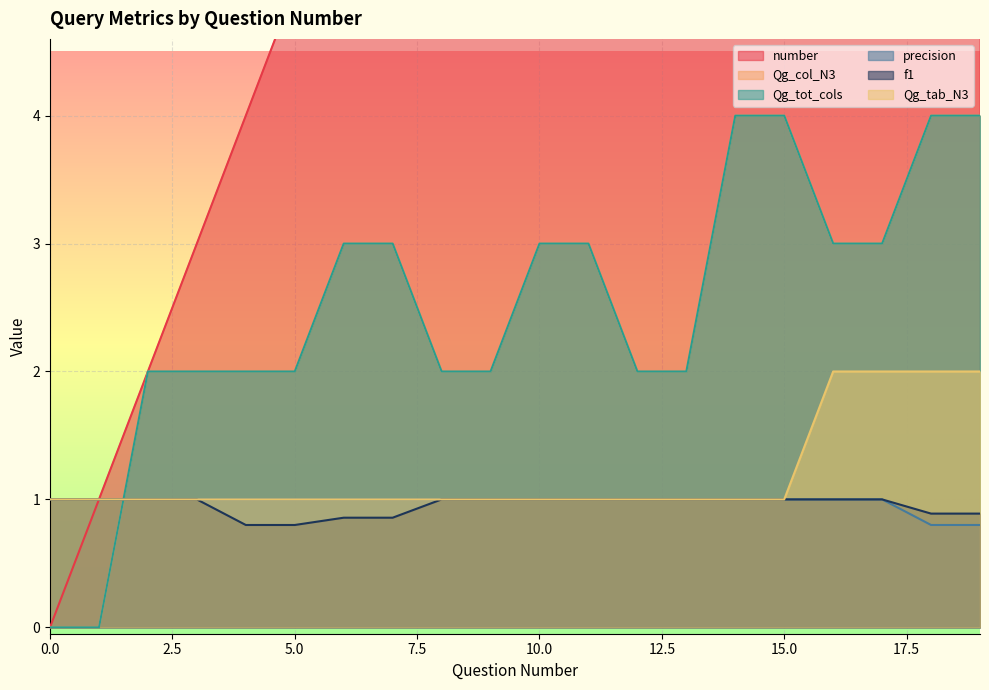

Does the chart display data point markers on the line(s)?

No